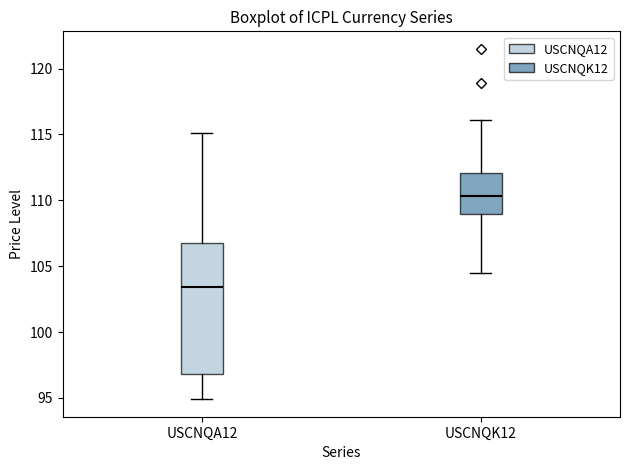

Where does the lower whisker of the box for USCNQA12 end on the y-axis? The values are not printed on the chart, so give them approximately, as read against the axis.

95.0